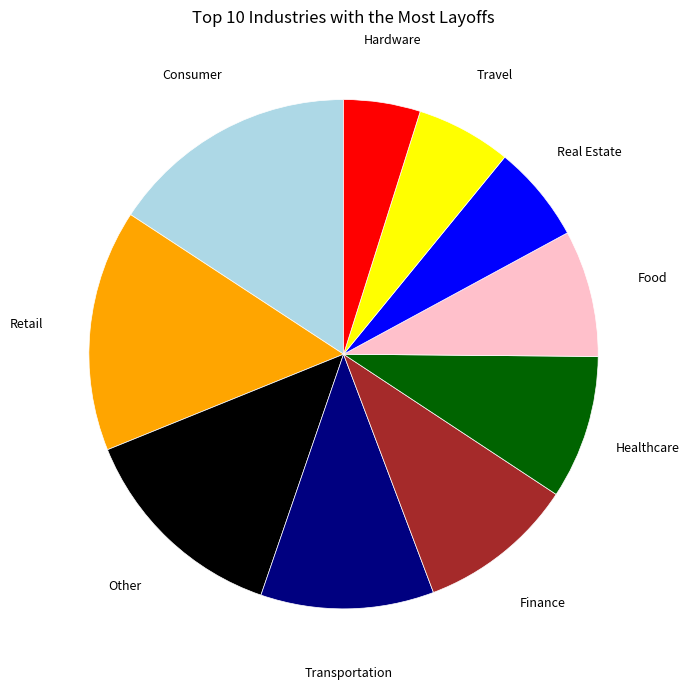

Which has a higher value, Food or Real Estate?

Food